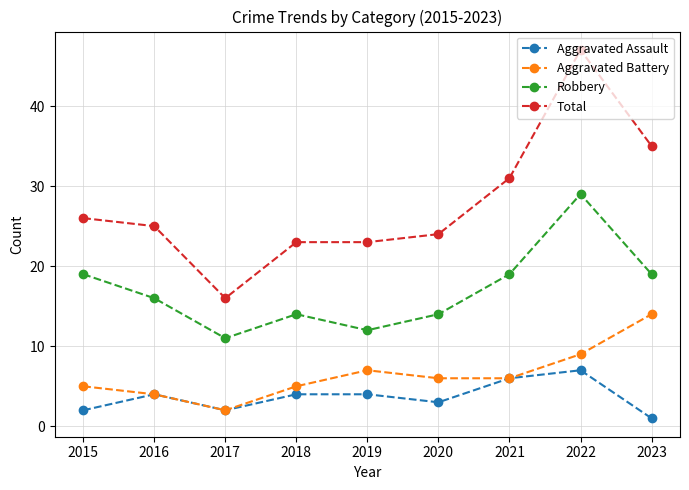

What is the total value across all series at 2018?

46